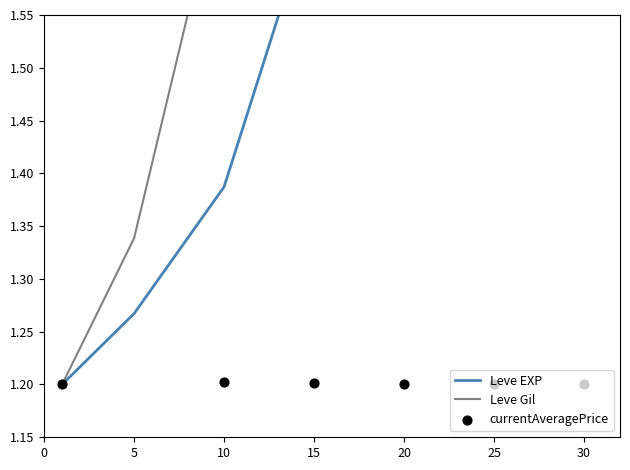

At how many categories does at least one series exceed 1?

7